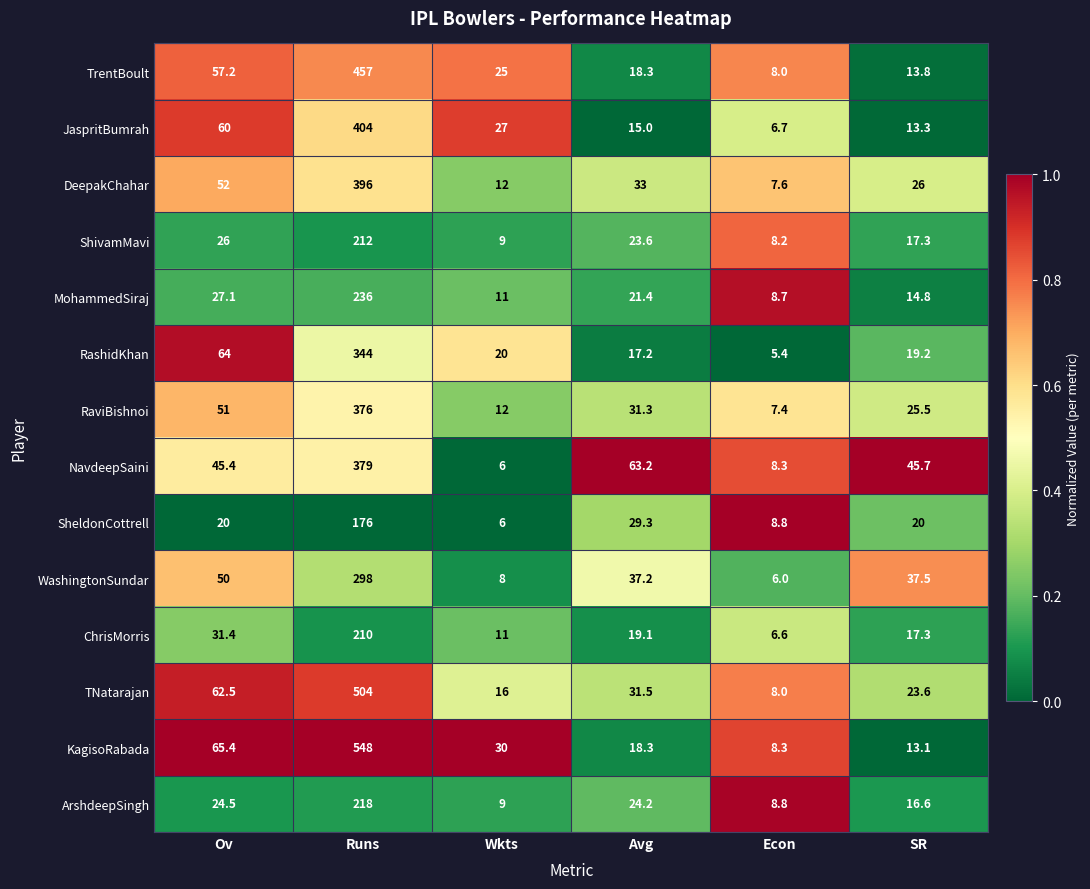

Which series has the largest total across all categories?

KagisoRabada